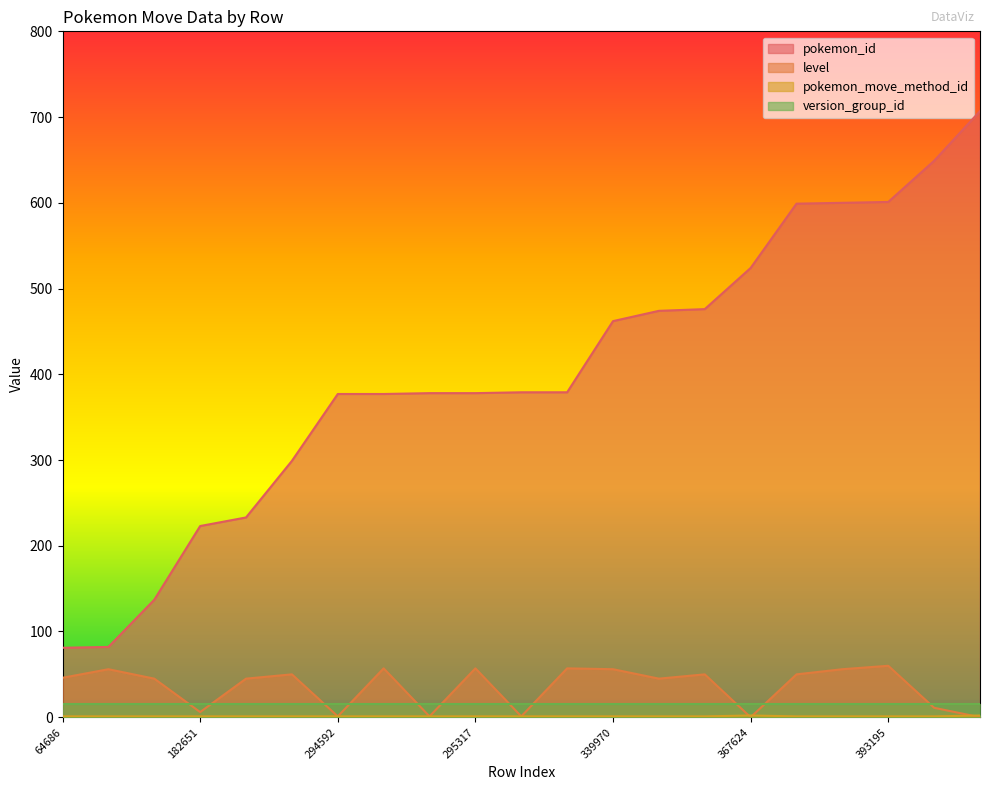

Which series has the largest range (max minus min)?

pokemon_id